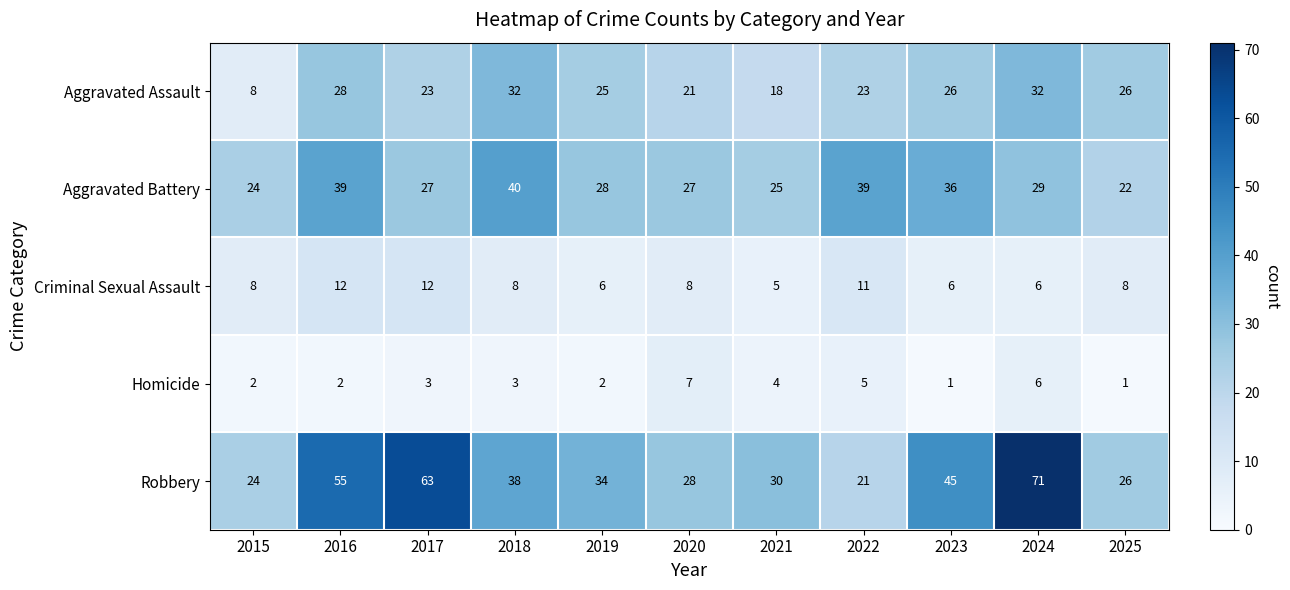

At which label is Aggravated Battery closest to 31?

2024